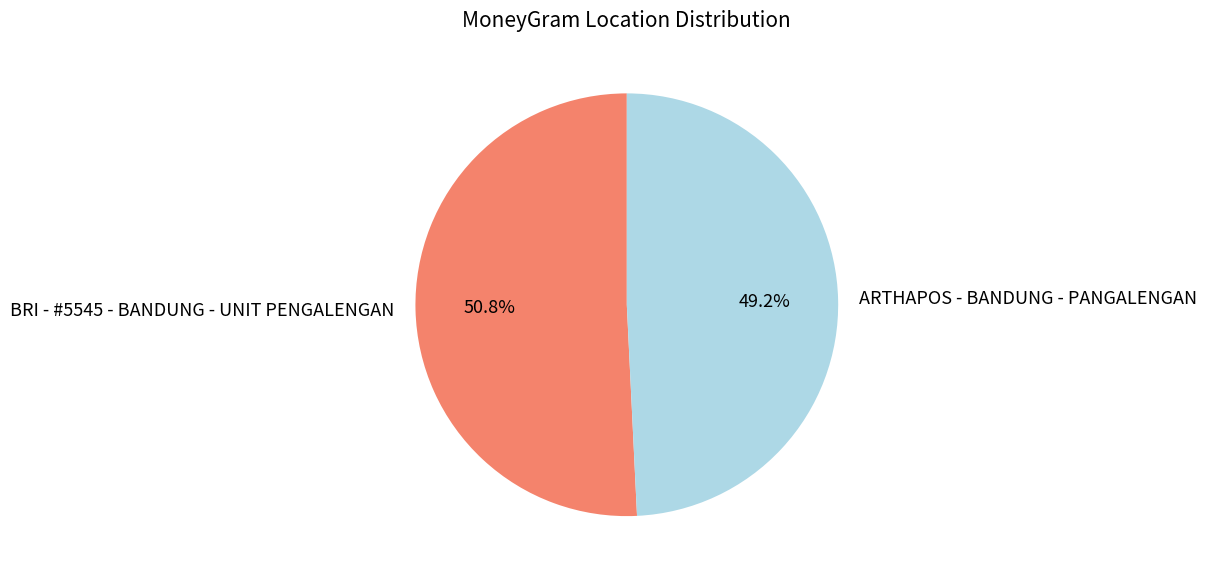

Which slice represents more than half of the pie?

BRI - #5545 - BANDUNG - UNIT PENGALENGAN